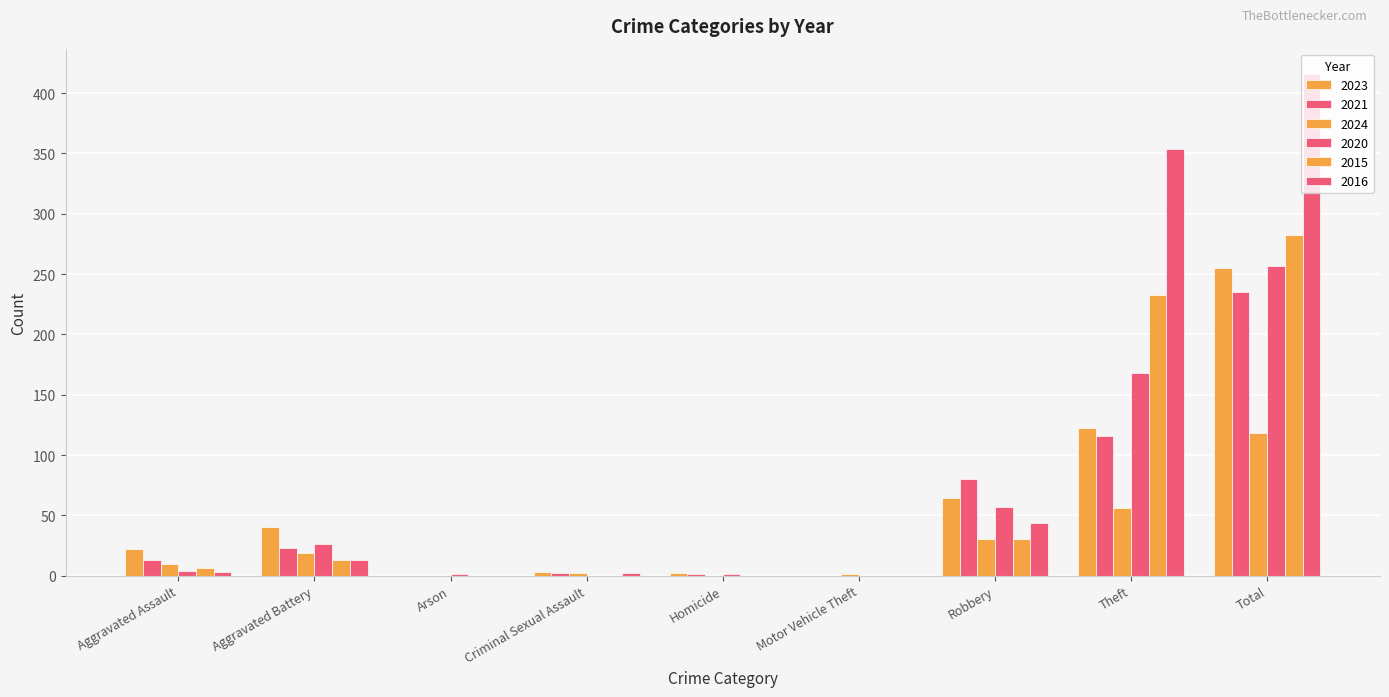

Reading right to left, extract all data points from this chart.

2023: 255	122	64	0	2	3	0	40	22
2021: 235	116	80	0	1	2	0	23	13
2024: 118	56	30	1	0	2	0	19	10
2020: 257	168	57	0	1	0	1	26	4
2015: 282	233	30	0	0	0	0	13	6
2016: 416	354	44	0	0	2	0	13	3